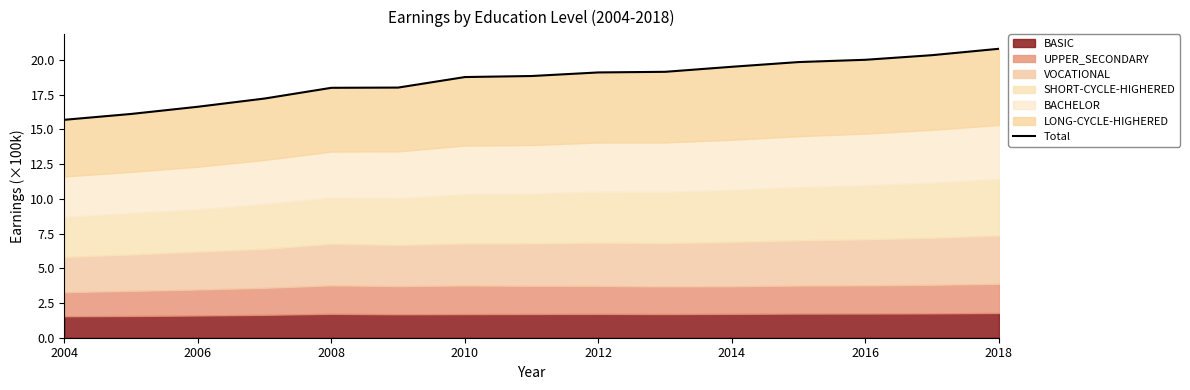

At which category does the chart reach its peak across all series?

2018